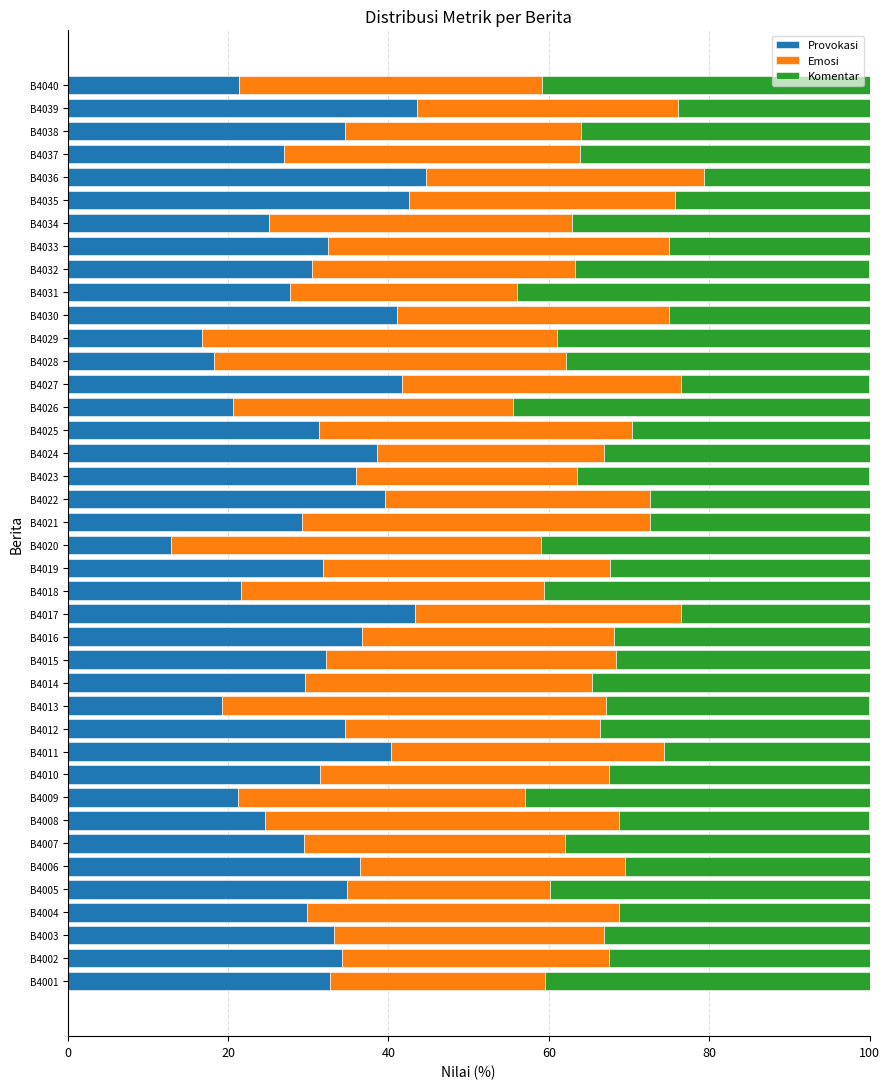

How many series are shown in this chart?

3